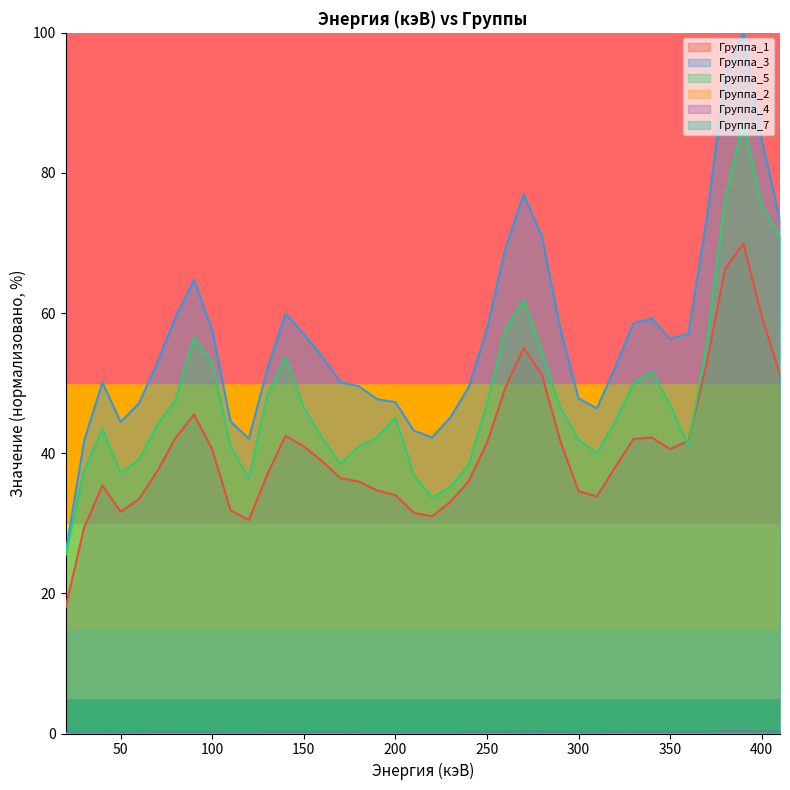

At which category is the sum across all series the highest?

390